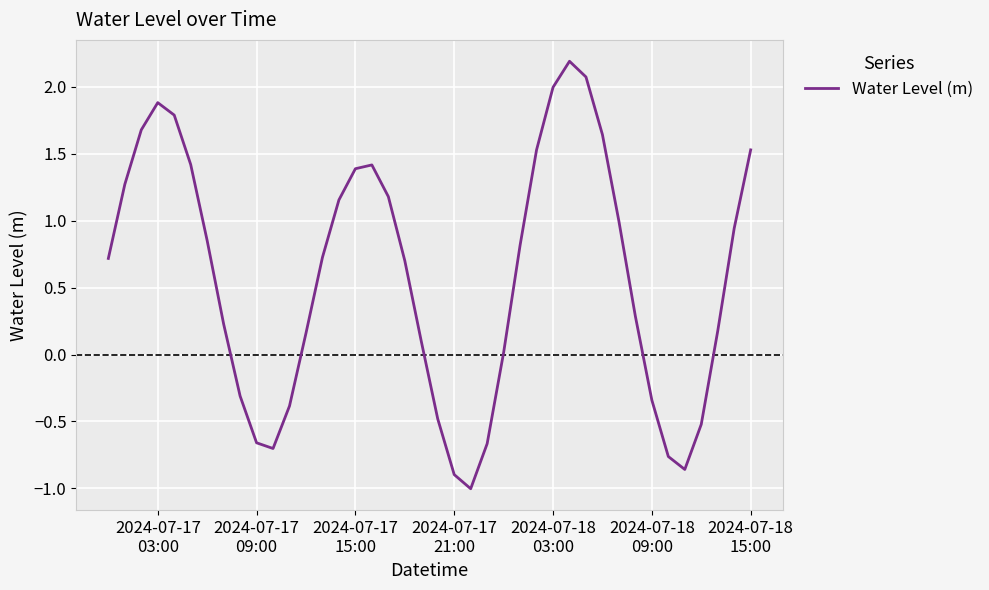

What is the difference between the maximum and minimum values?

3.2